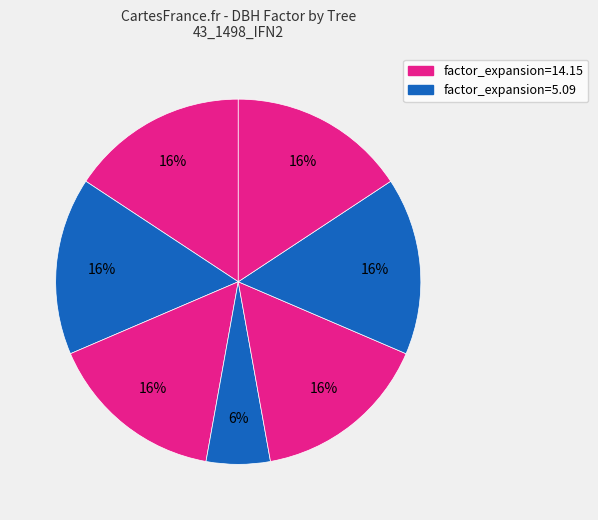

How many segments does this pie chart have?

7